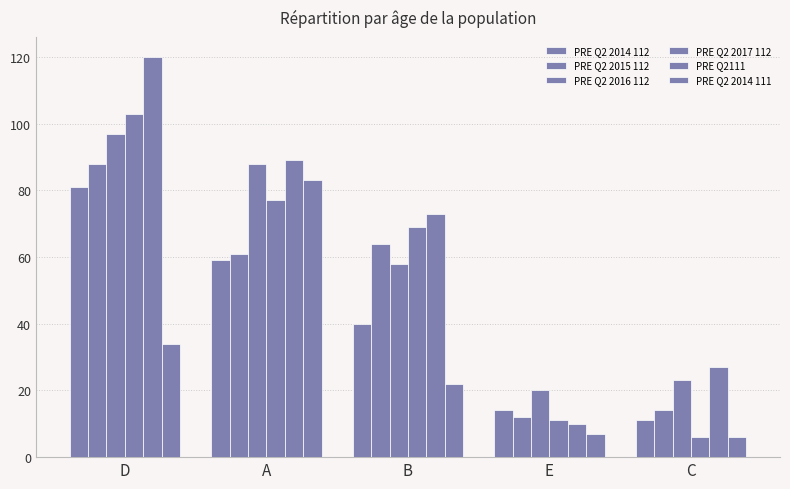

What position from the left is D?

1